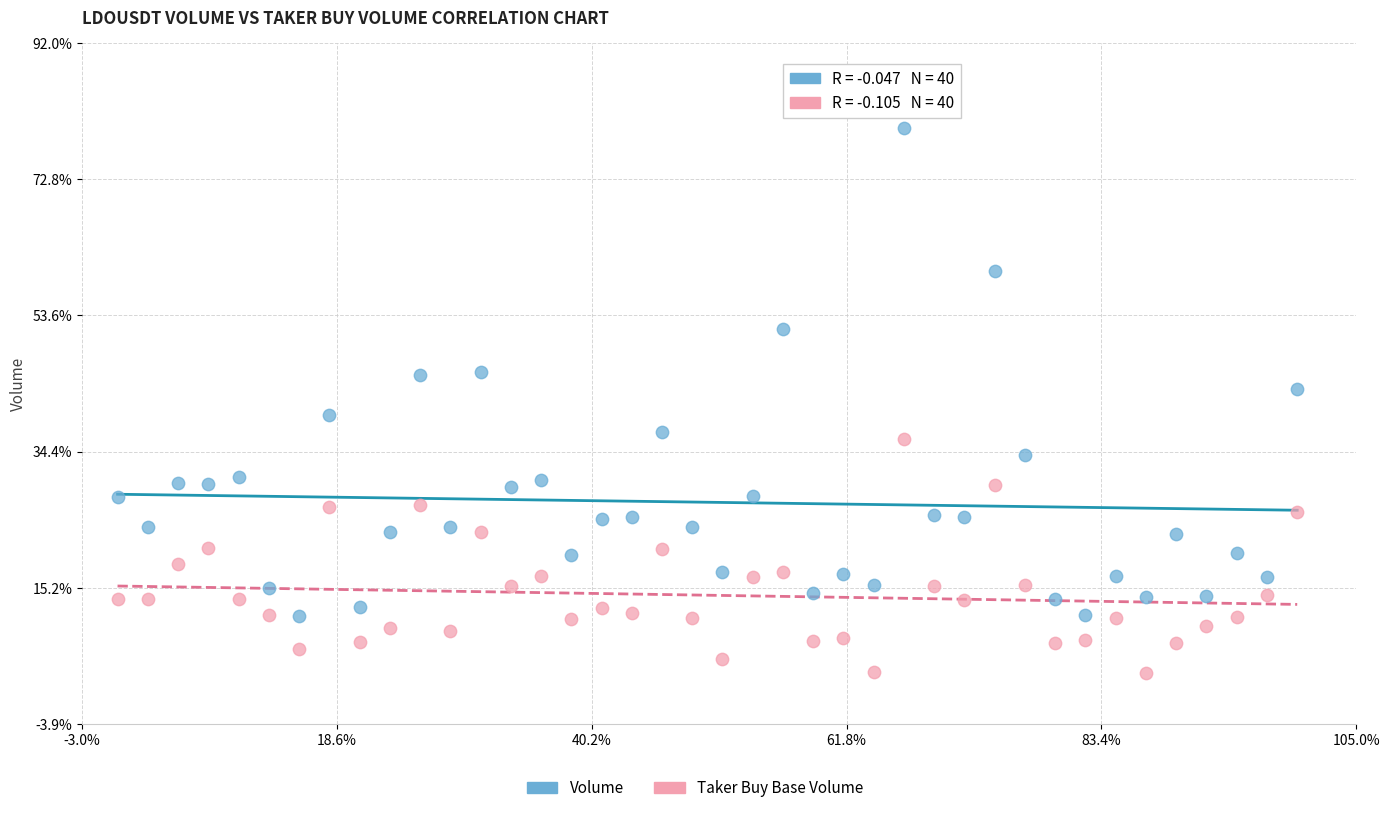

Which series reaches the maximum Y coordinate?

Volume